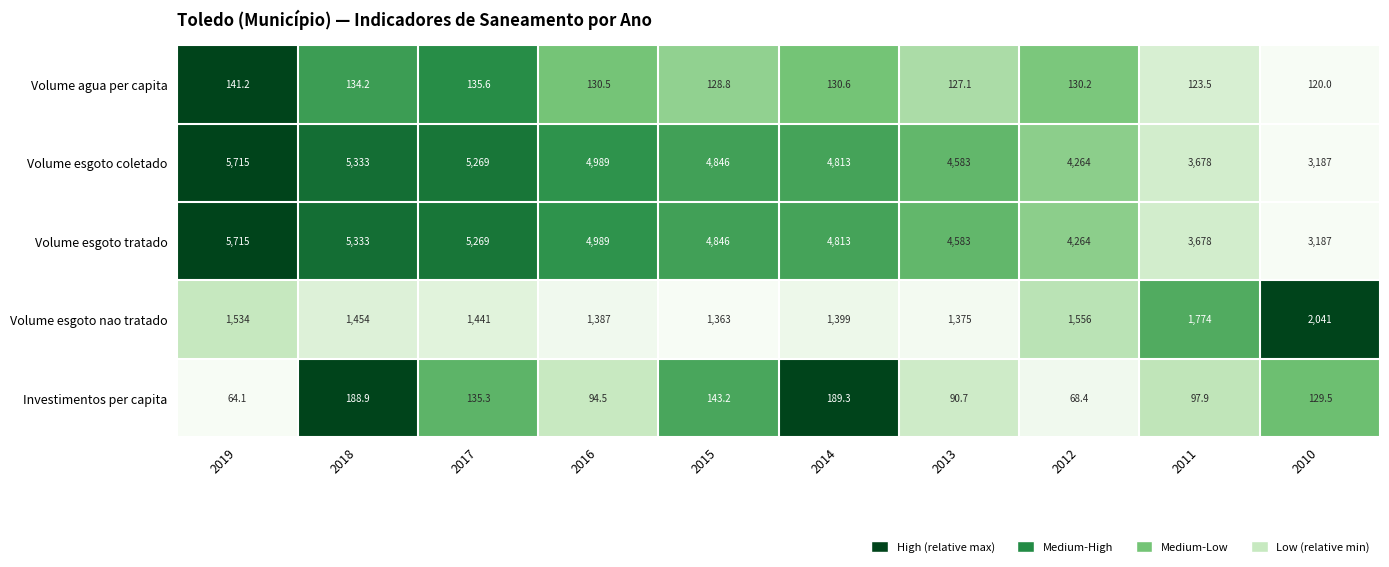

True or false: Volume esgoto coletado has a value of 3678.0 at 2011.

True